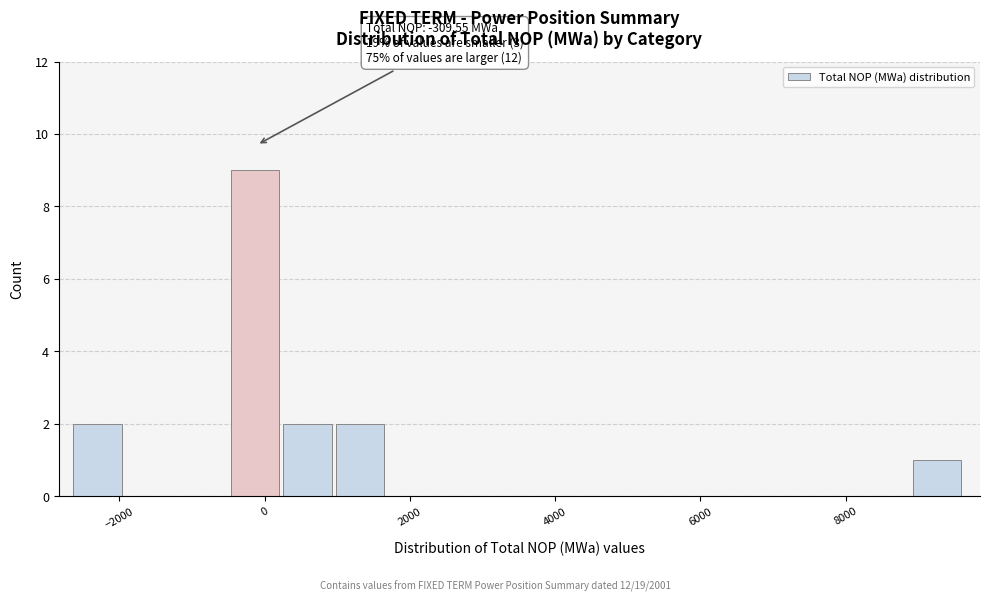

Read against the x-axis, roughly where is the centre of the tallest bar?

-200